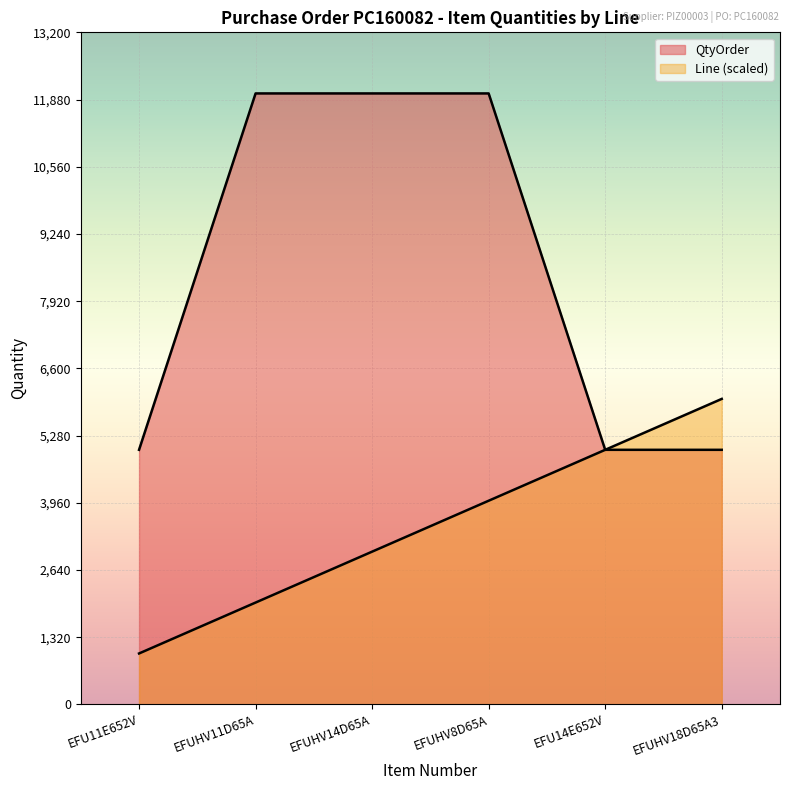

The value of QtyOrder at EFU11E652V is 5000. True or false?

True